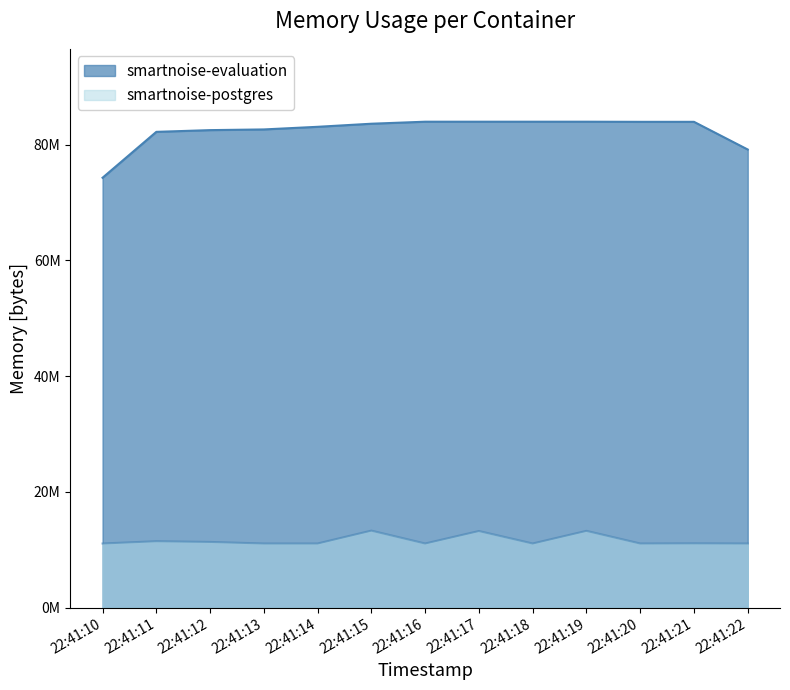

Where is smartnoise-postgres nearest to the value 12175360?

22:41:11